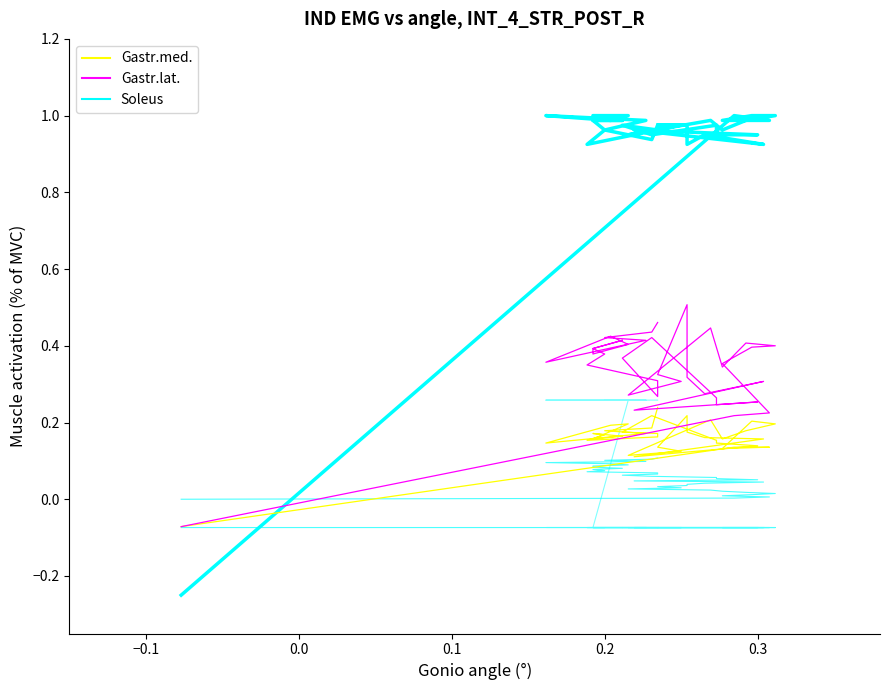

How many interior local valleys does the Gastr.lat. series have?

8